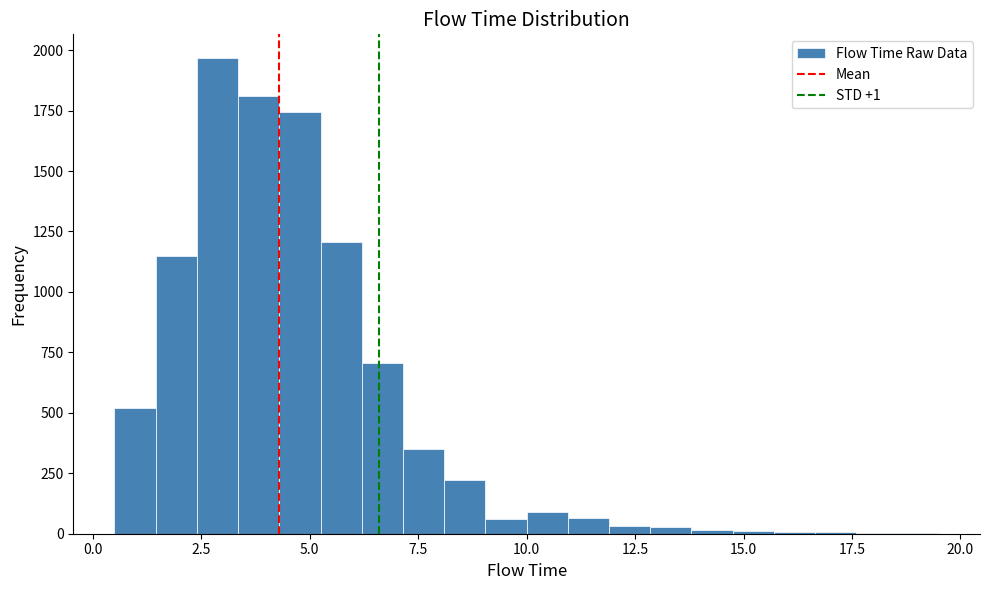

Around what value on the x-axis is the tallest bar? Give the approximate position of its centre, as read against the axis.

3.0